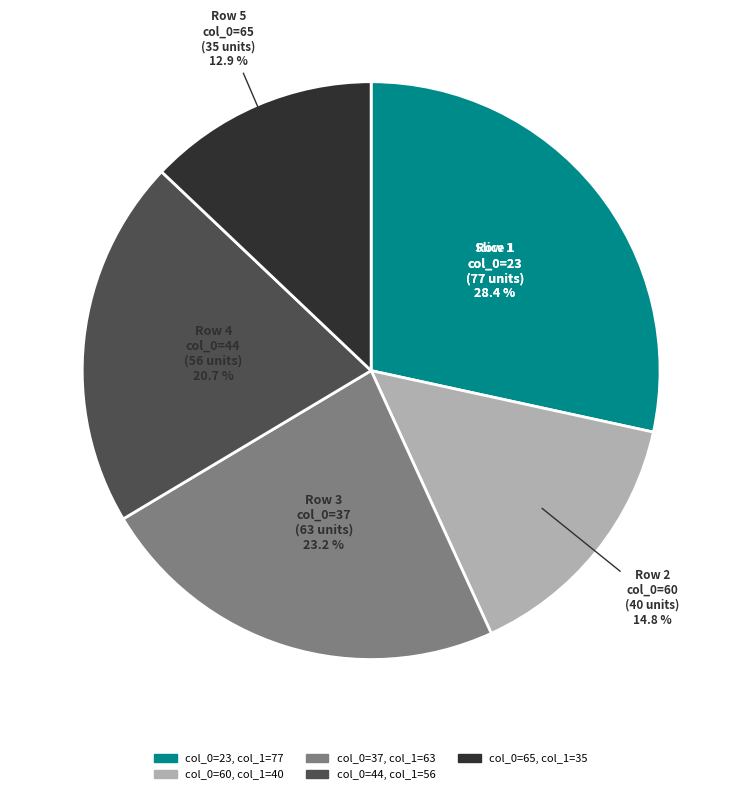

Is it true that 44 is 28% of the pie?

False